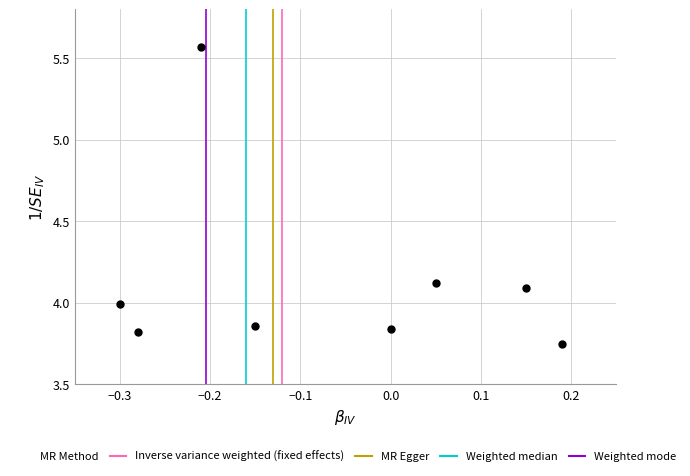

What is the average Y value?

4.1